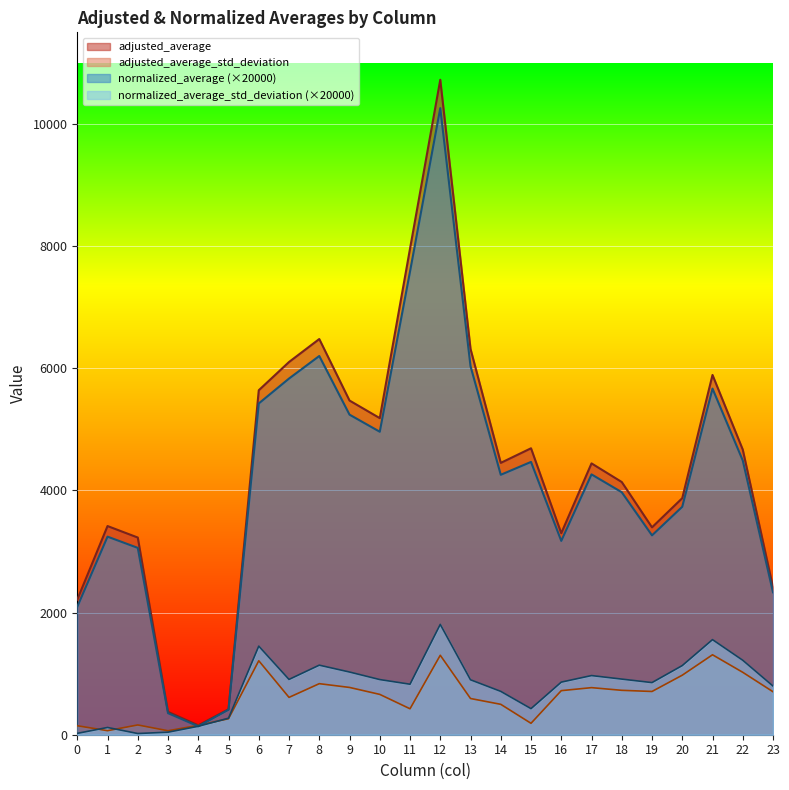

Which has a higher value, 22 or 1?

22